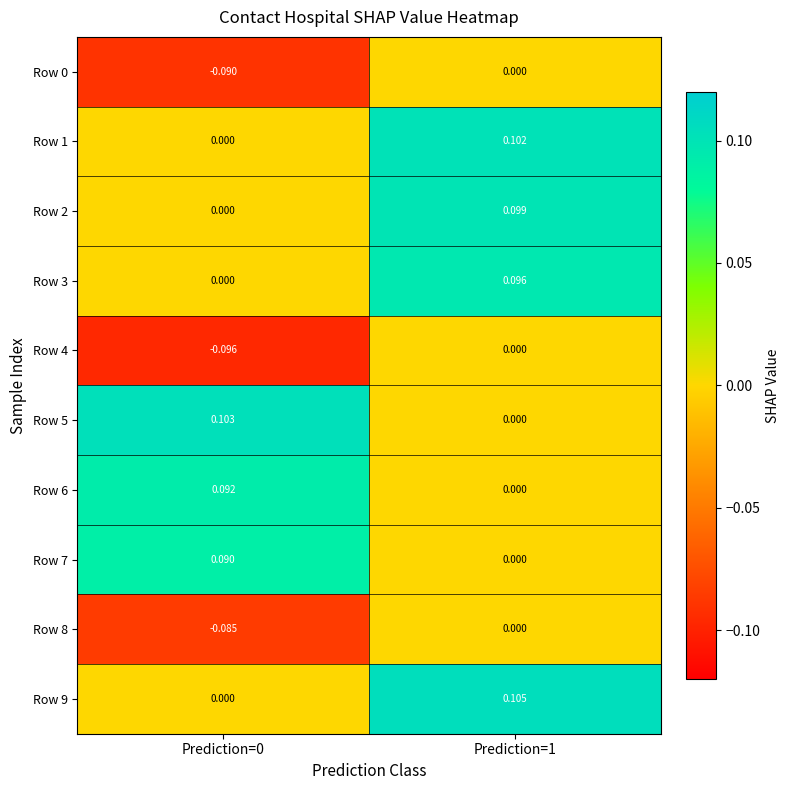

Is the value of Row 8 at Prediction=0 greater than the value of Row 6 at Prediction=0?

No